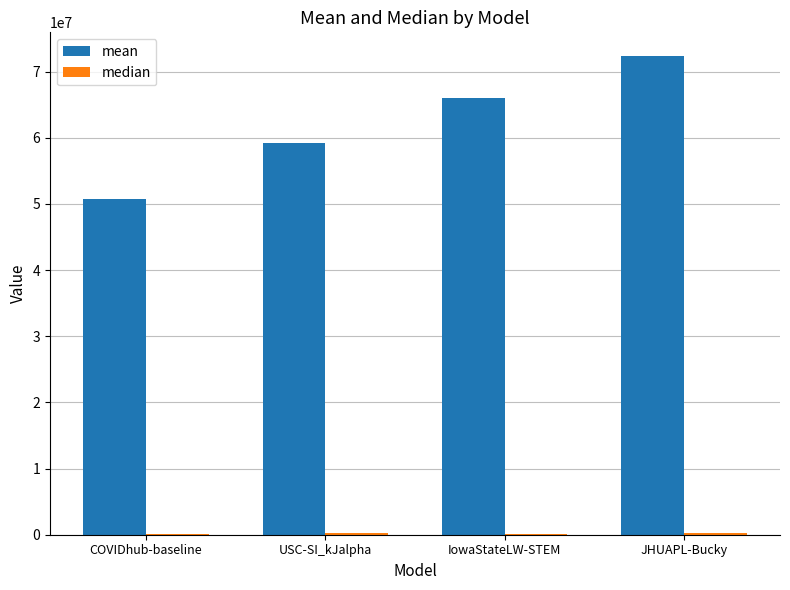

Which series has the largest range (max minus min)?

mean